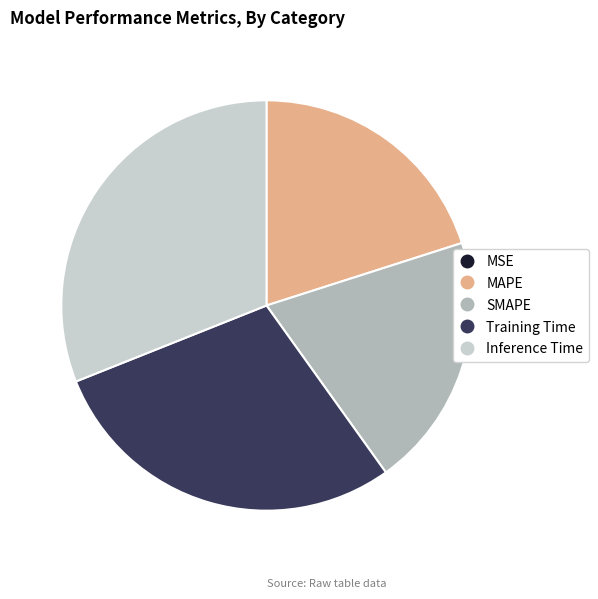

What is the largest slice in the pie chart?

Inference Time